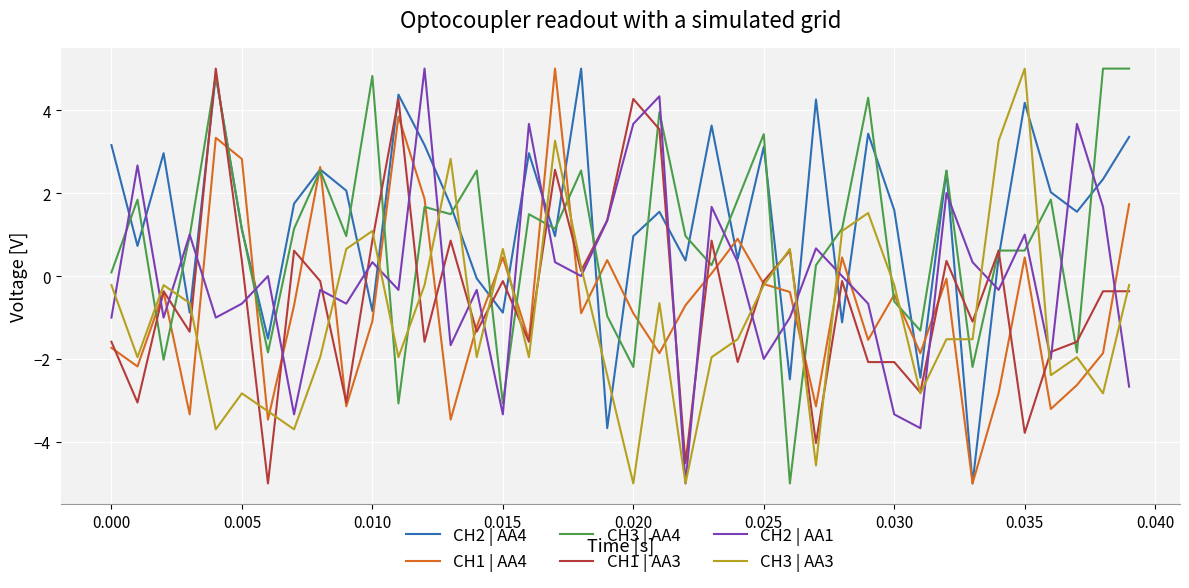

What is the minimum value for CH2 | AA4?

-5.0